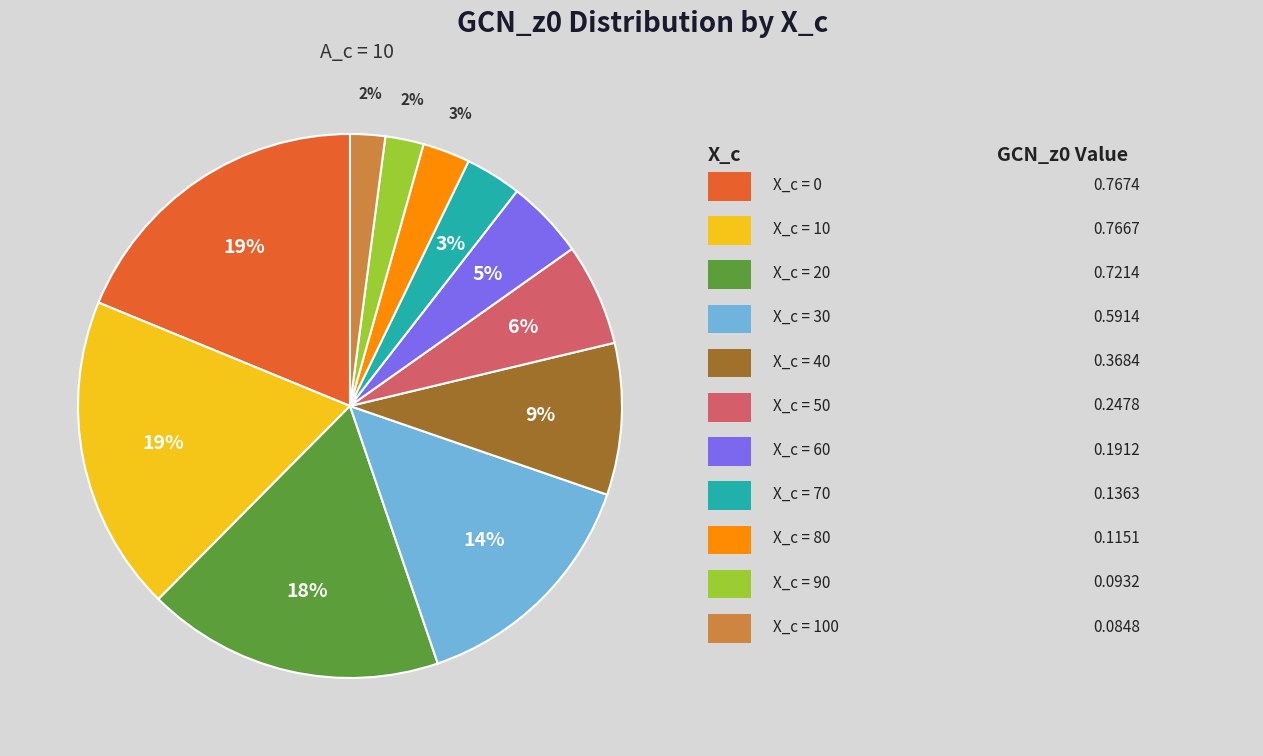

To the nearest percent, what is the difference between the largest and smallest slice percentages?

17%